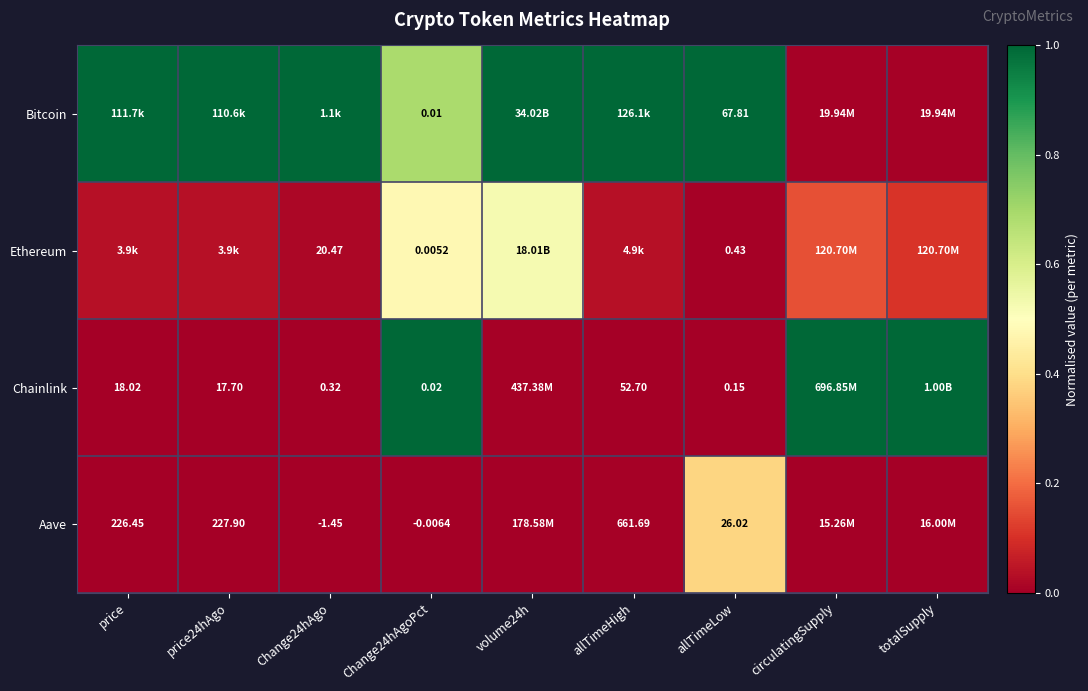

Rank the series at allTimeLow from highest to lowest value.

Bitcoin, Aave, Ethereum, Chainlink